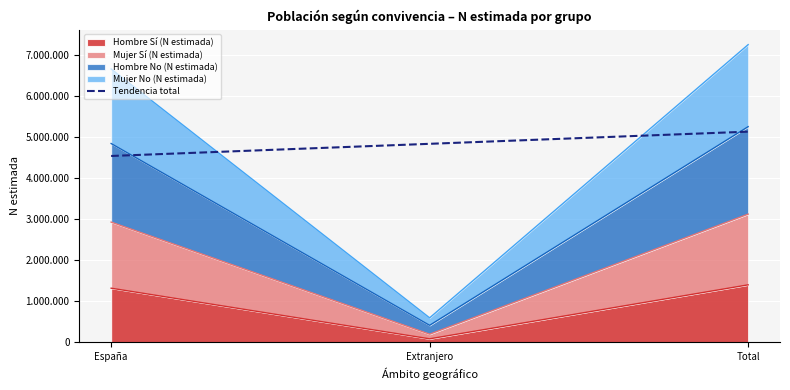

At which category is the sum across all series the highest?

Total